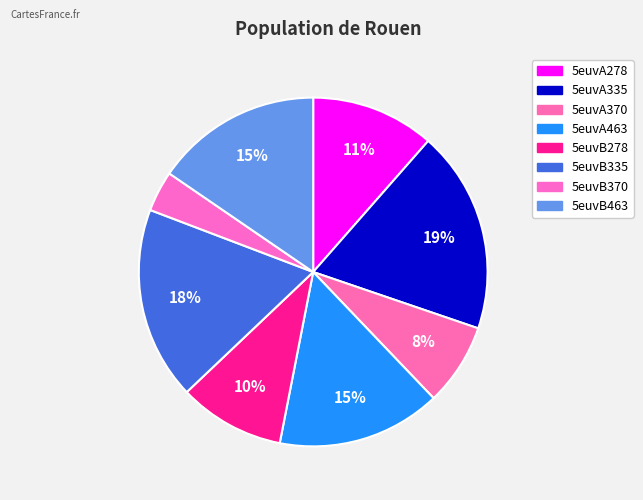

The 5euvA335 slice represents 28% of the pie. True or false?

False